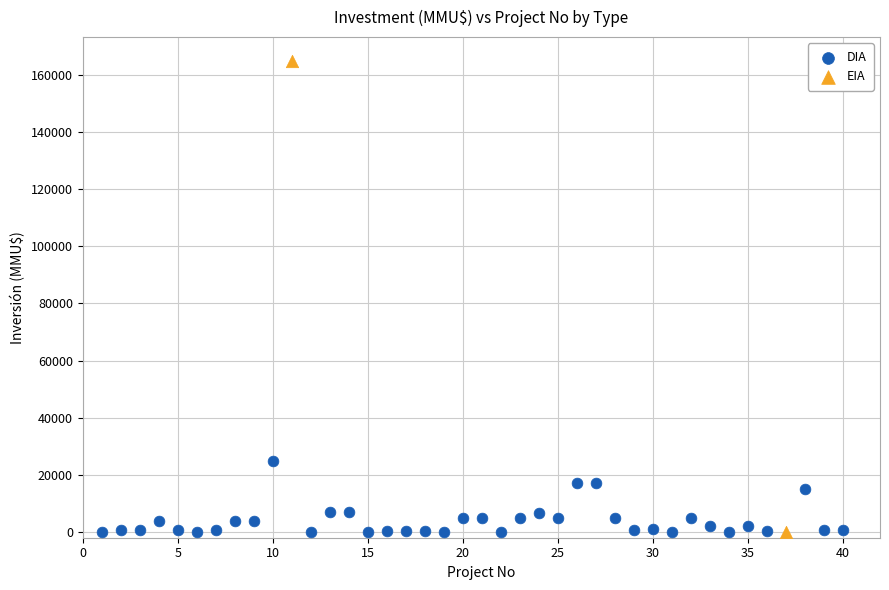

What are all the series names shown in the legend?

DIA, EIA